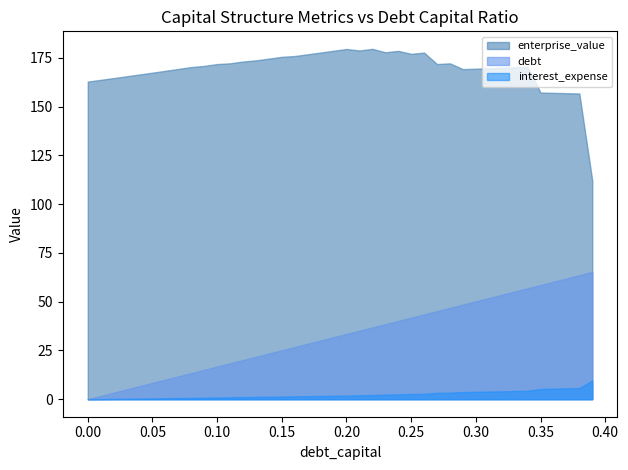

What is the label of the 30th point from the left?

0.29